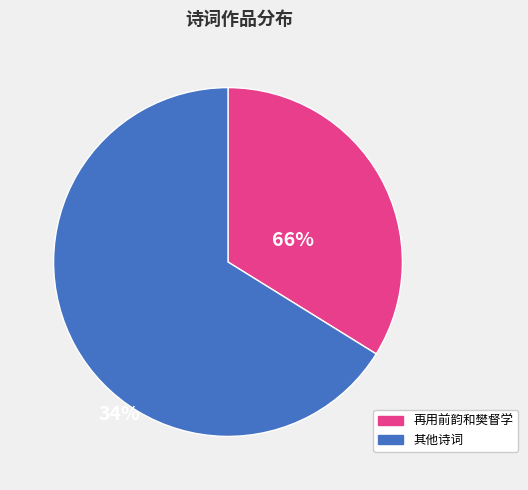

Count the number of slices in the pie.

2